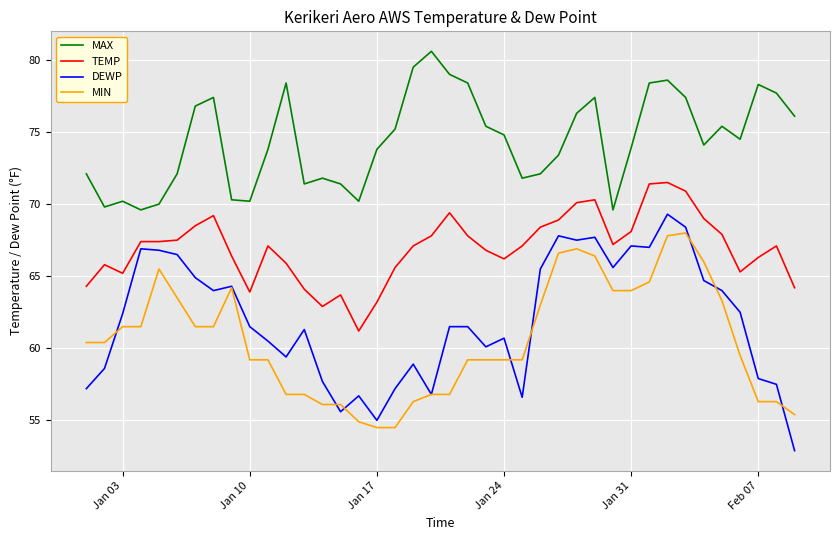

Which series has the largest total across all categories?

MAX